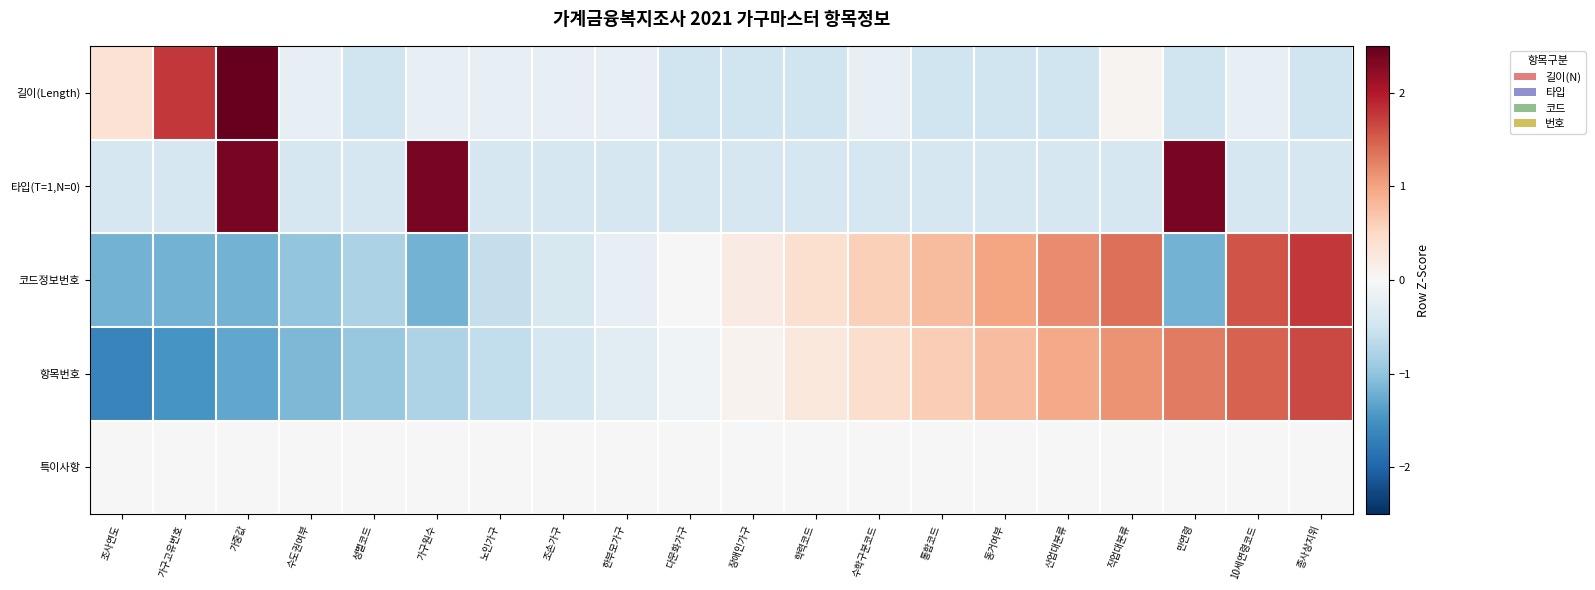

Between 가구원수 and 학력코드, which is larger?

가구원수